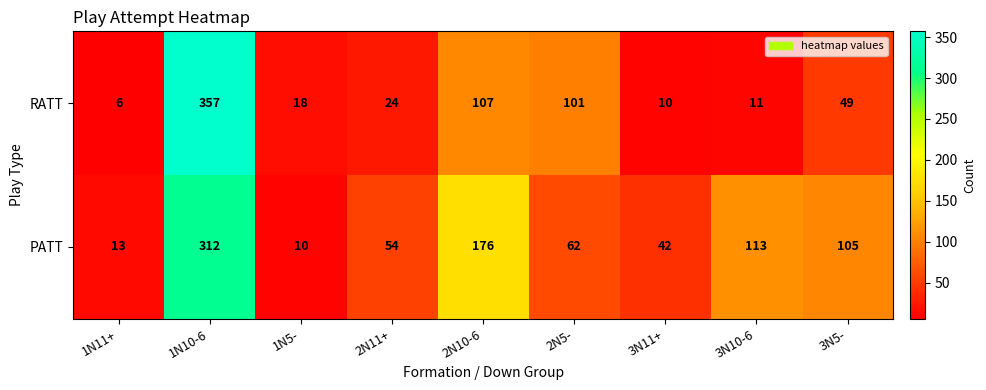

Rank the series by their average value, from lowest to highest.

RATT, PATT